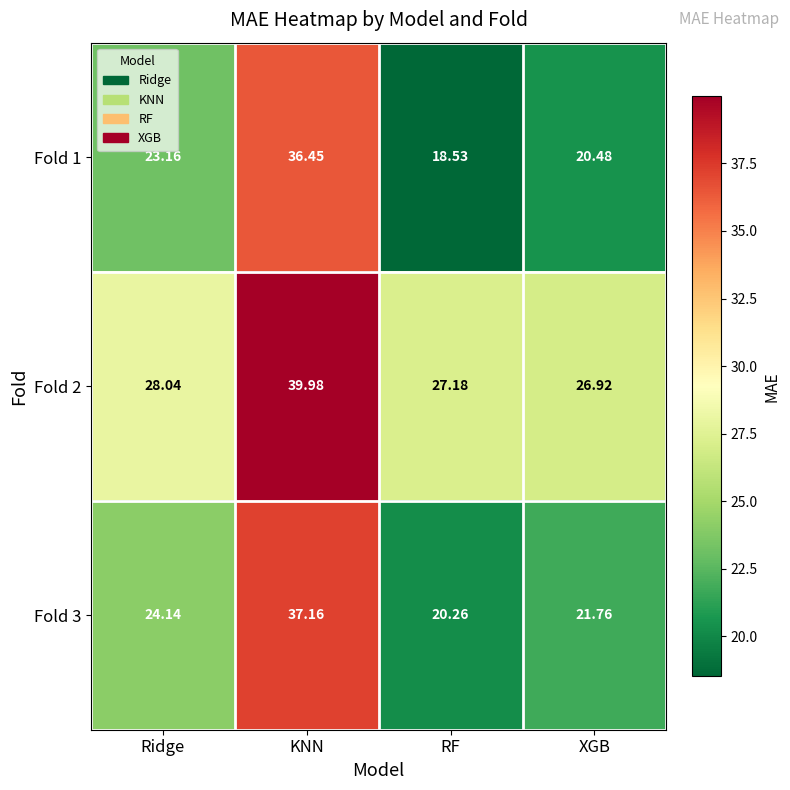

At which label is Fold 1 closest to 27?

Ridge